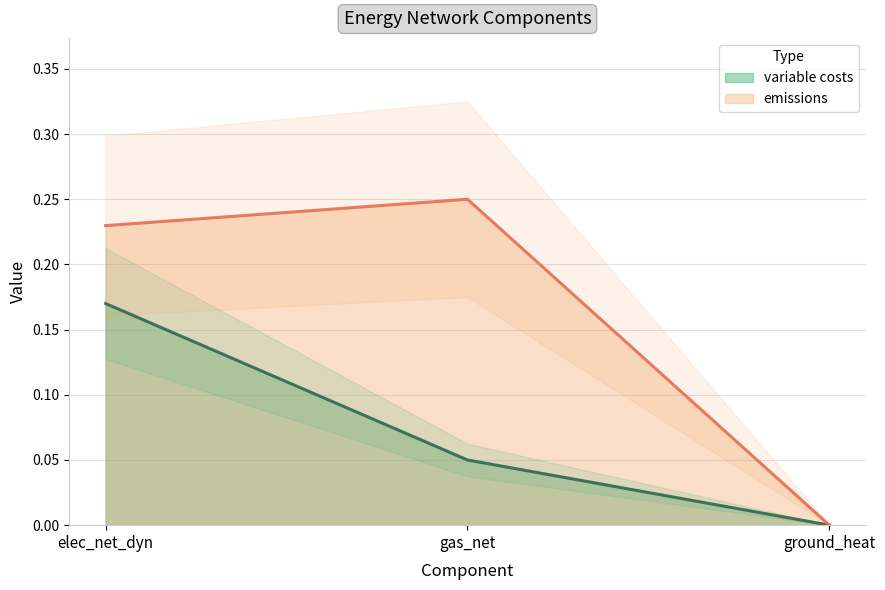

Reading right to left, extract all data points from this chart.

variable costs: ground_heat=0.0	gas_net=0.1	elec_net_dyn=0.2
emissions: ground_heat=0.0	gas_net=0.2	elec_net_dyn=0.2